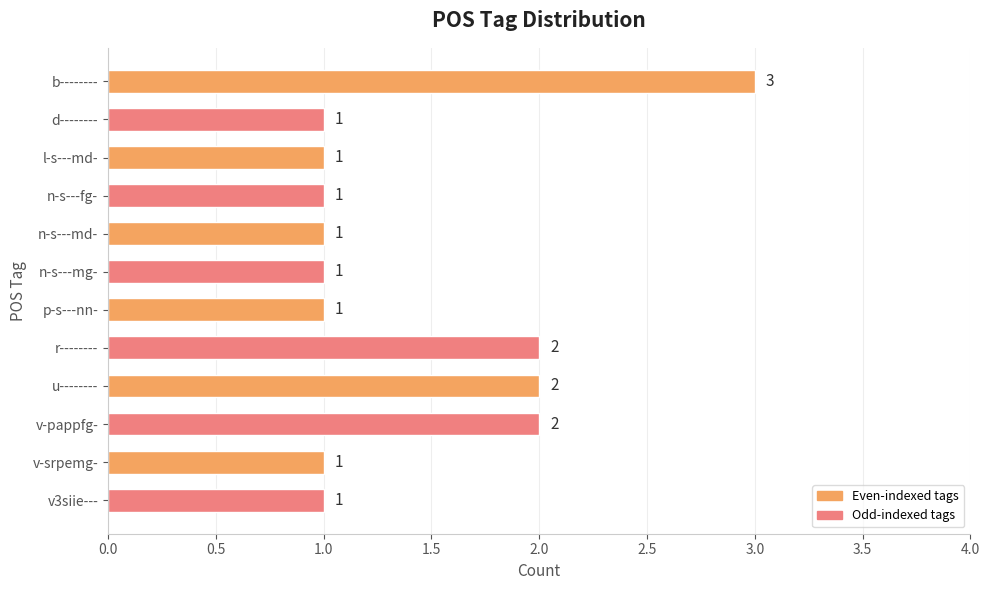

What is the difference between the maximum and minimum values?

2